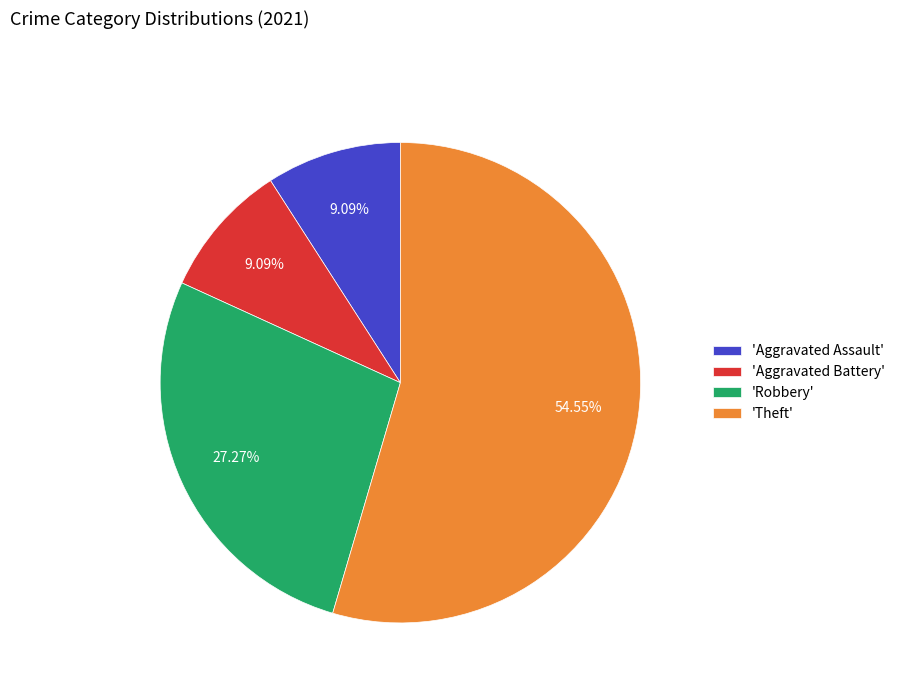

Between 'Robbery' and 'Theft', which is larger?

'Theft'